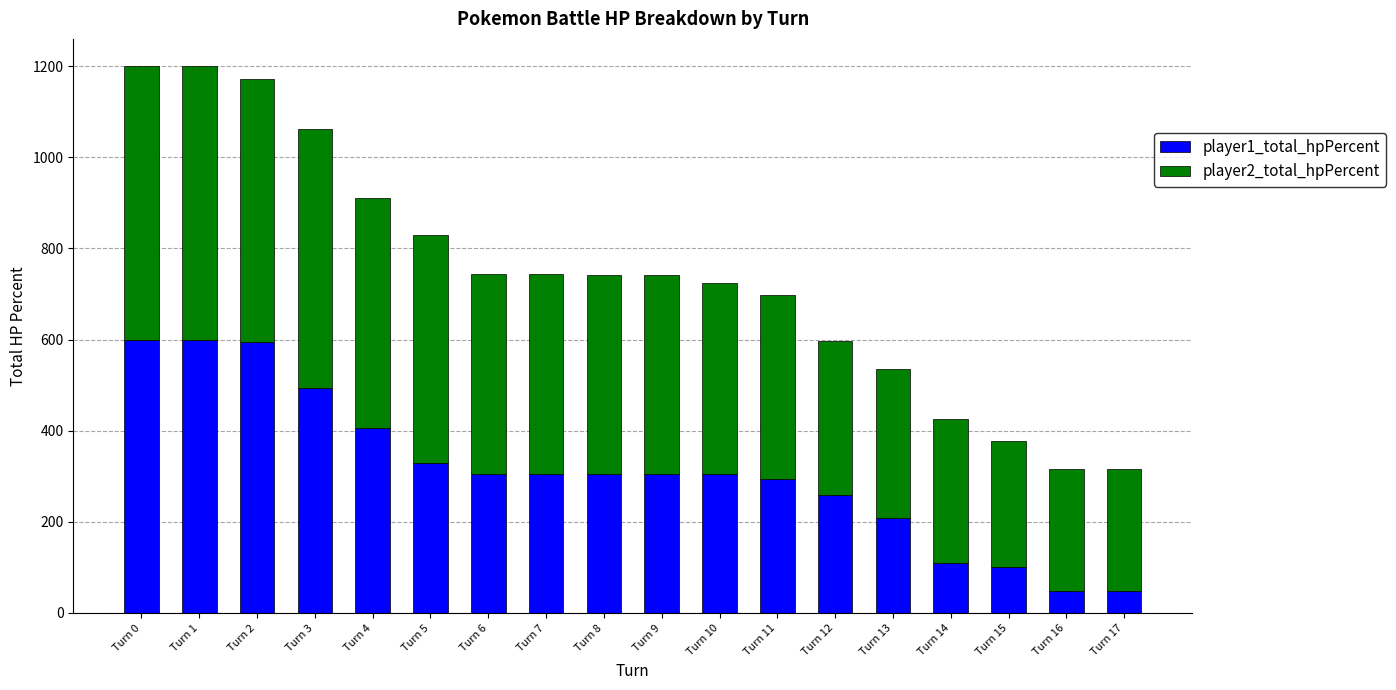

What is the value of the player1_total_hpPercent bar at the 7th from the left?

306